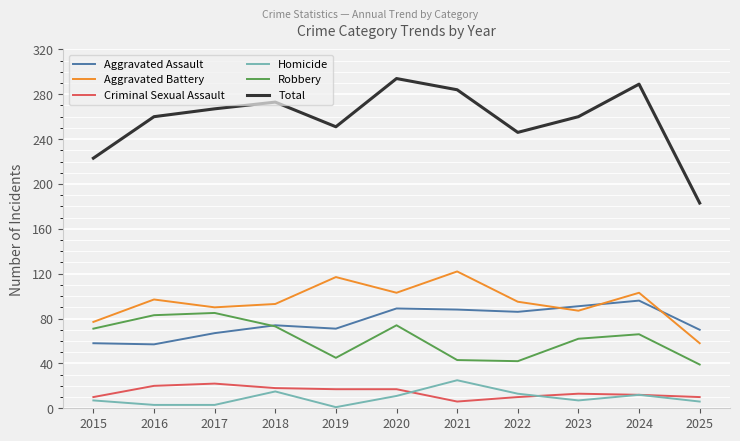

Which series has the largest range (max minus min)?

Total